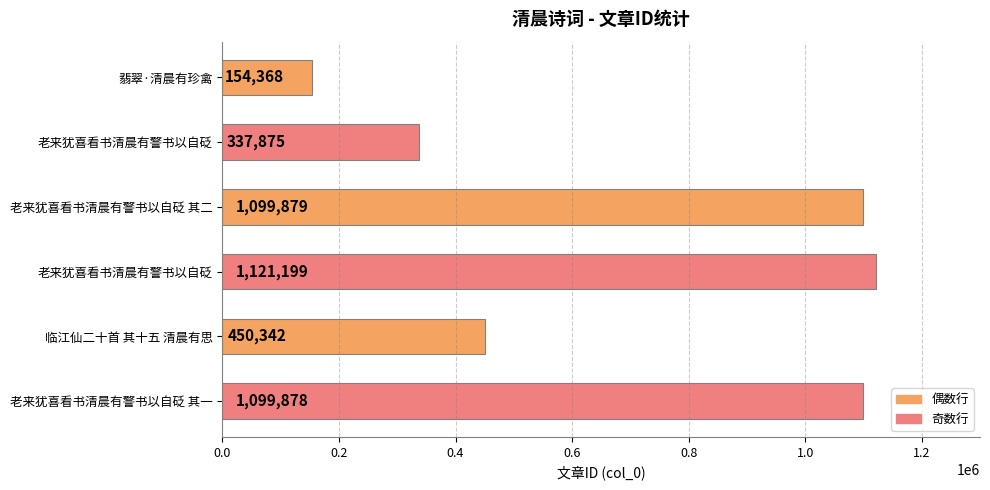

Does the chart contain stacked bars?

No